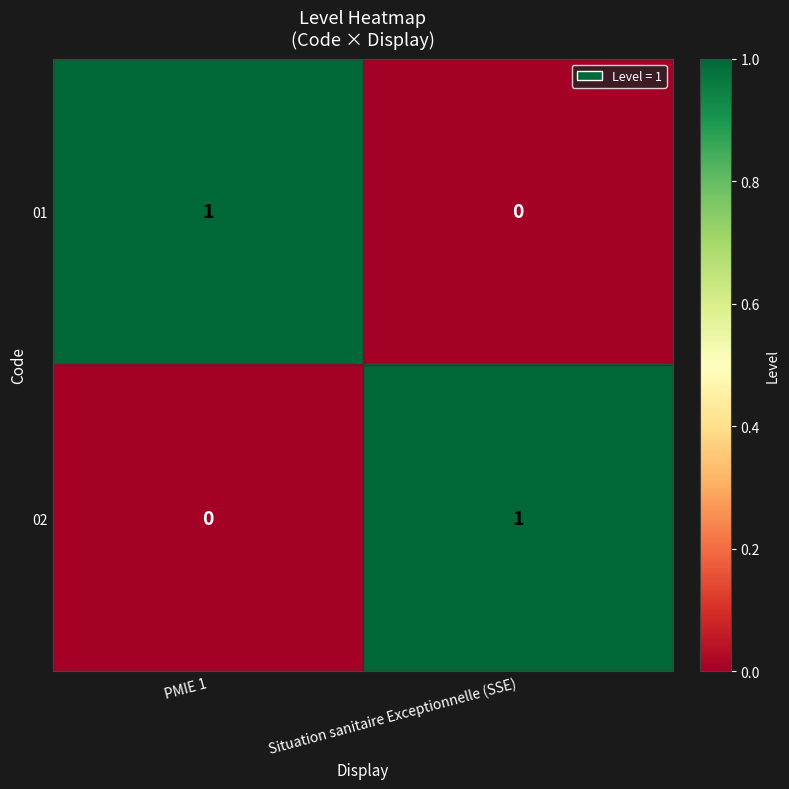

Is the value of 02 at PMIE 1 greater than the value of 01 at PMIE 1?

No